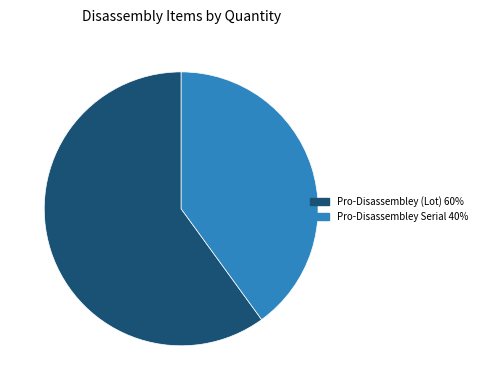

Is there a majority slice in this chart?

Yes